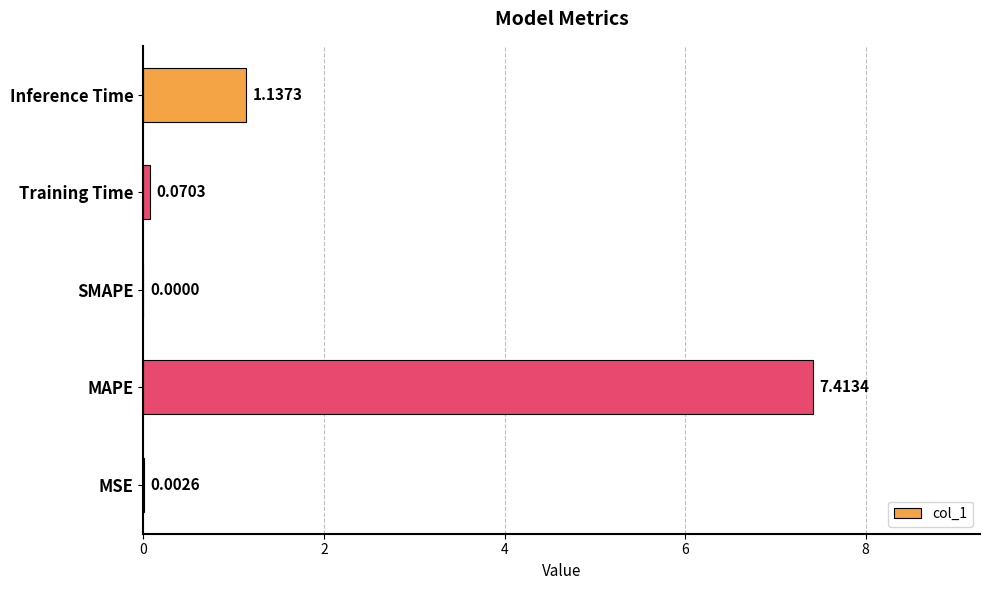

What is the sum of all values?

8.6